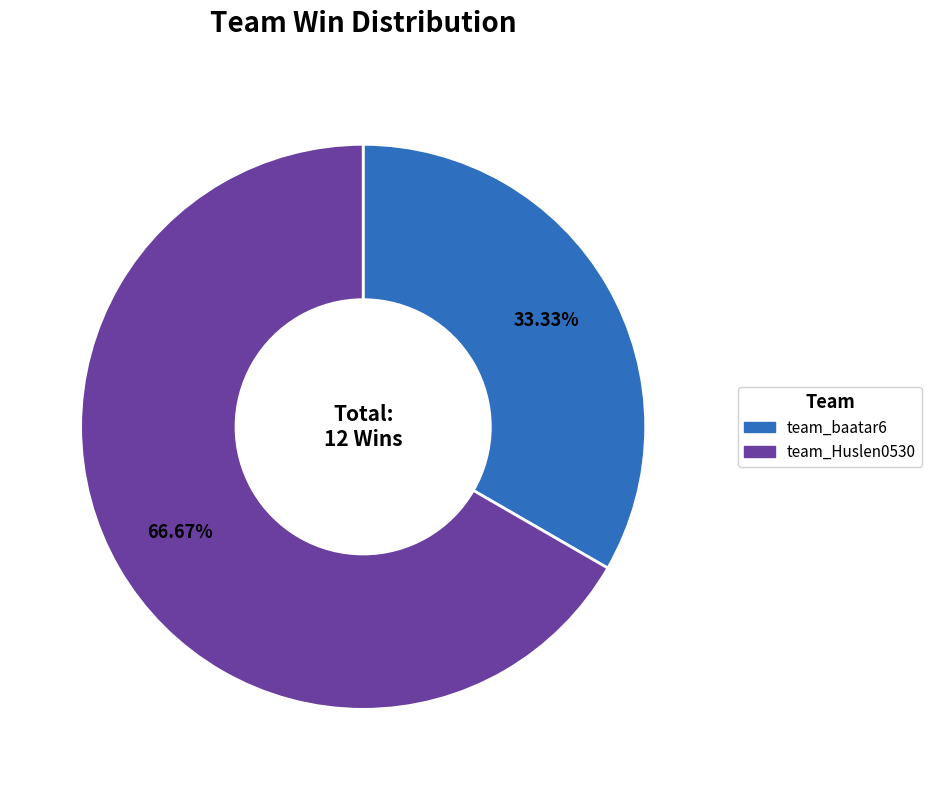

Count the number of slices in the pie.

2